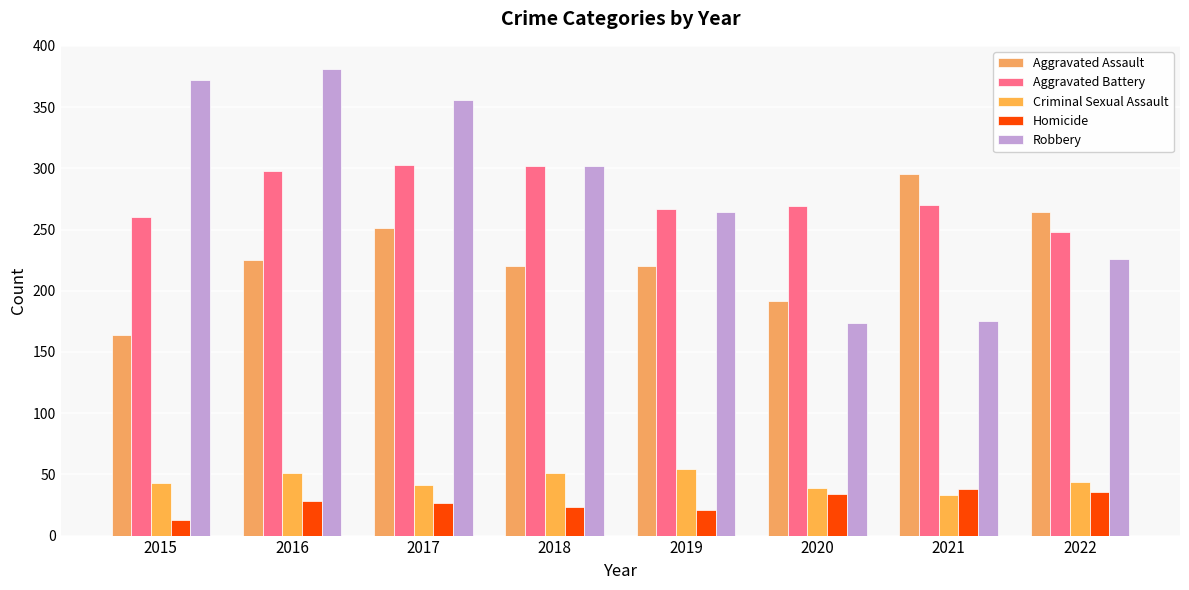

How many data points does each series have?

8